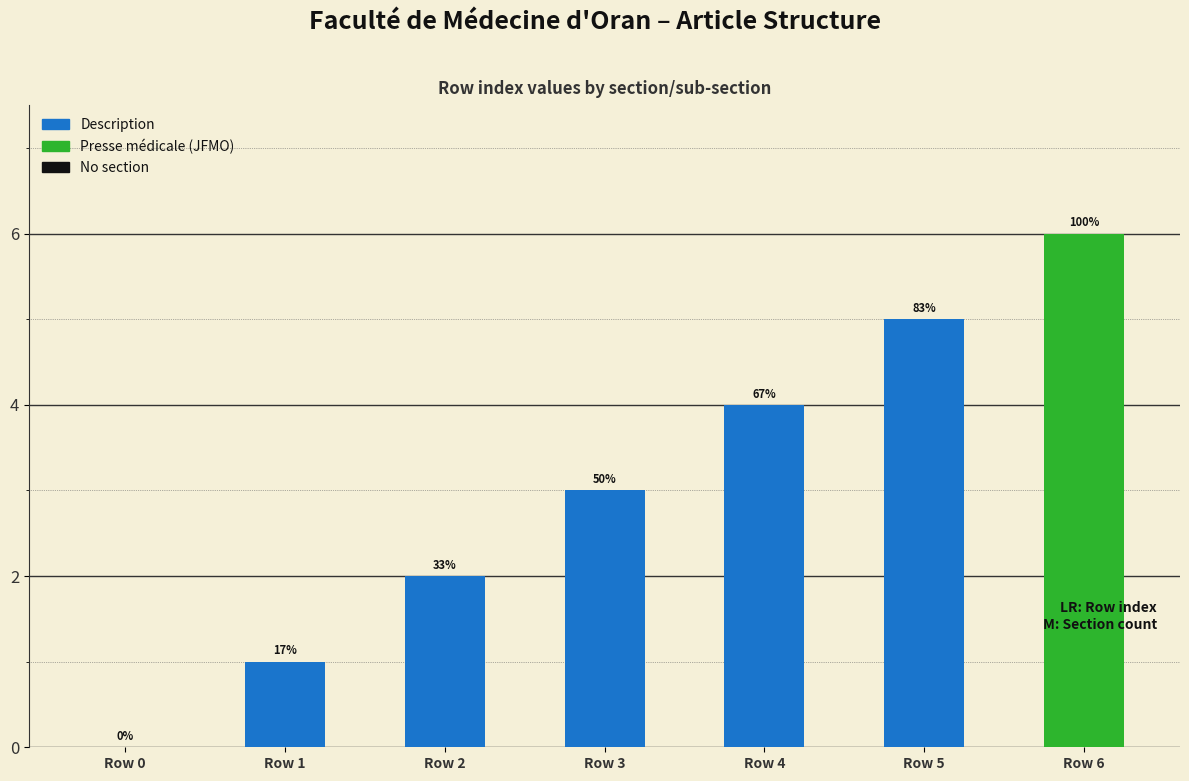

Count the number of values greater than 3.

3